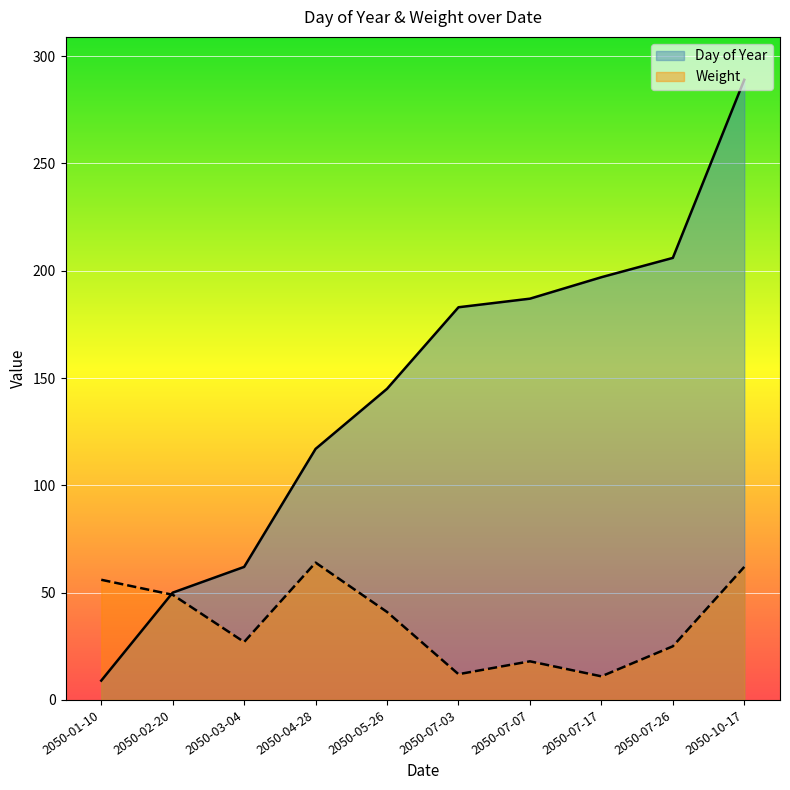

What is the difference between the highest and lowest values at 2050-01-10?

47